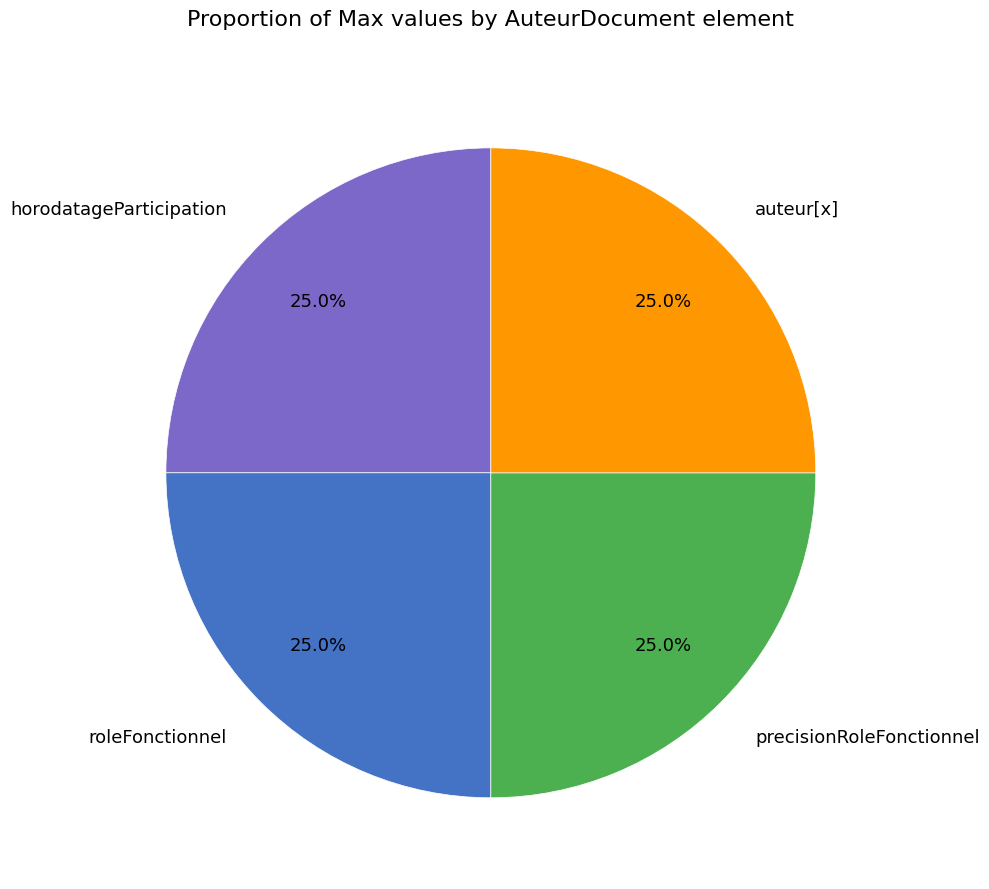

What percentage is NOT represented by horodatageParticipation?

75.0%